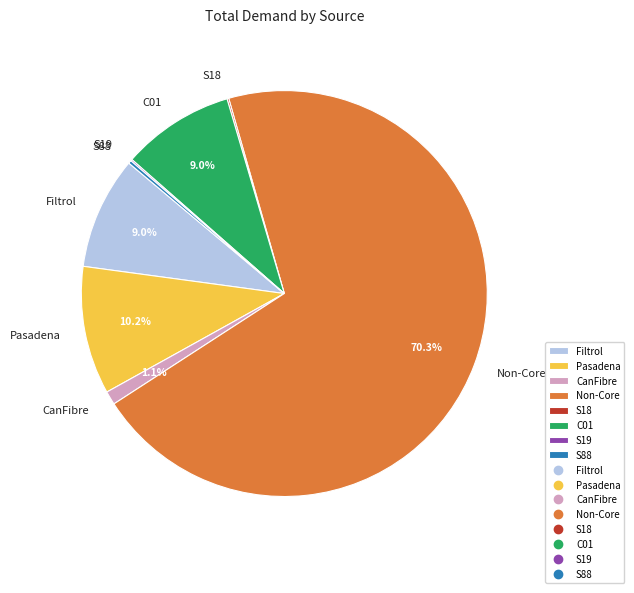

What portion of the pie excludes CanFibre?

98.9%